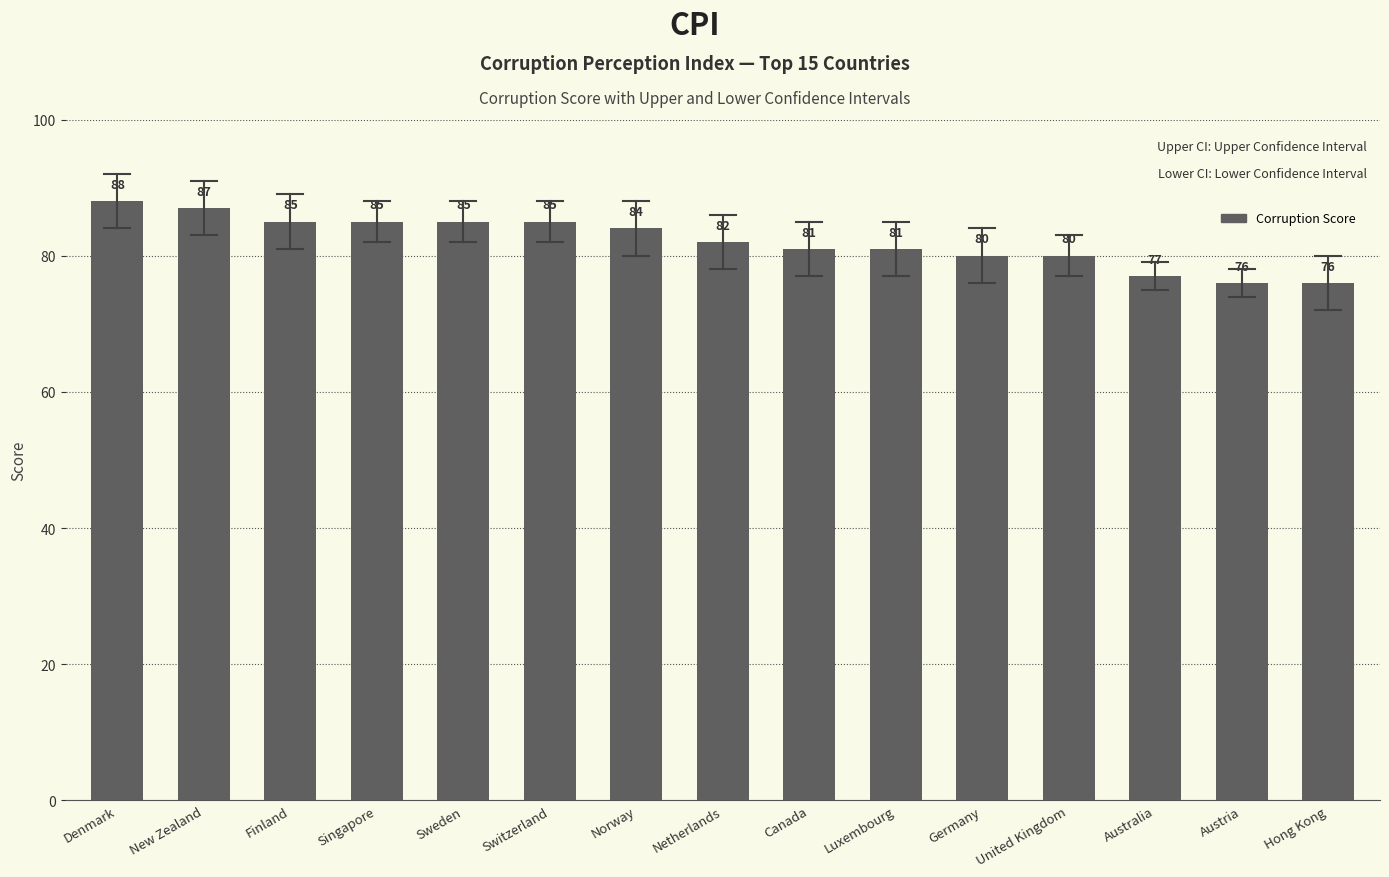

What is the label of the 9th bar from the right?

Norway